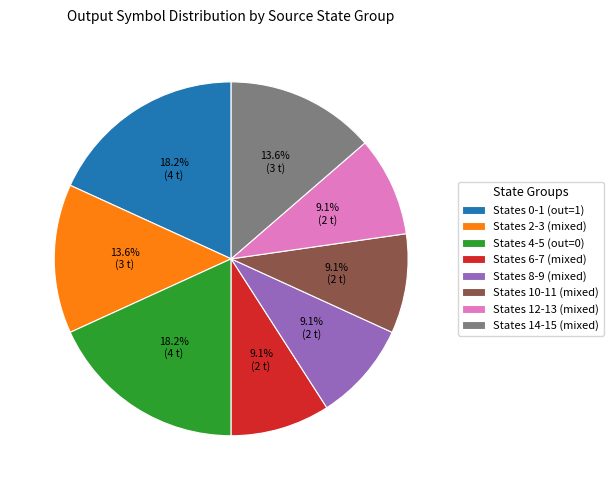

Does any single category account for the majority?

No